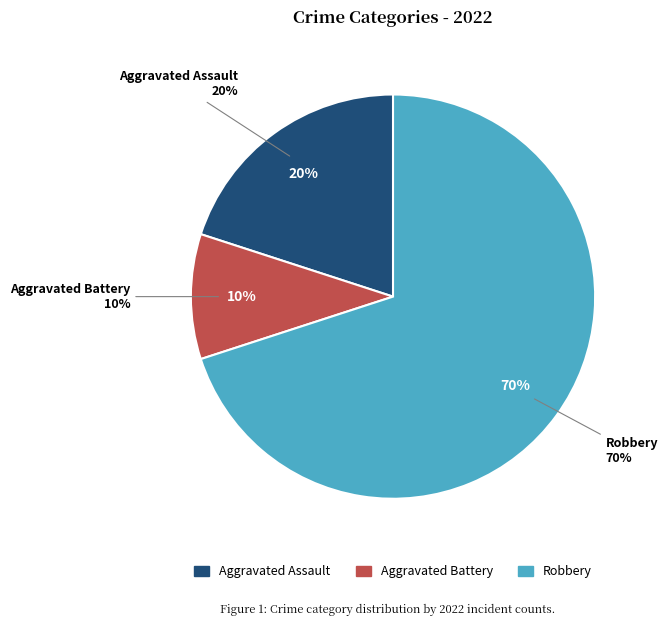

To the nearest percent, what is the difference between the largest and smallest slice percentages?

60%